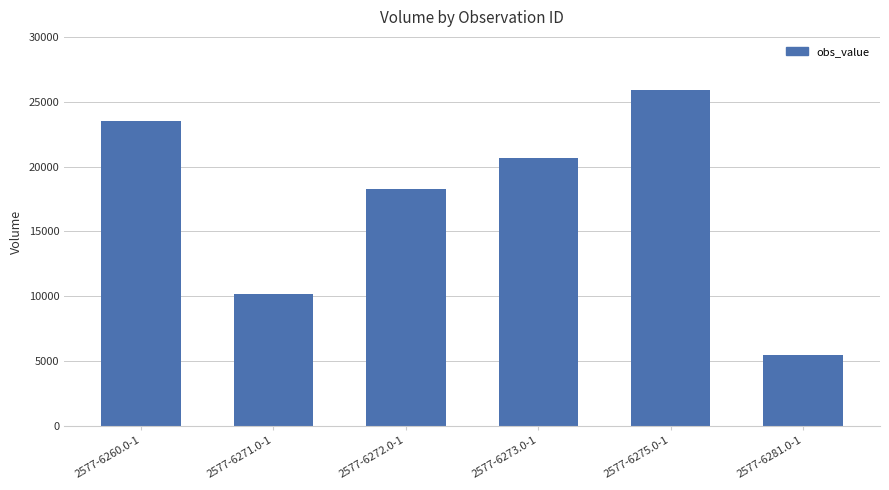

At which label is the value closest to 15700?

2577-6272.0-1